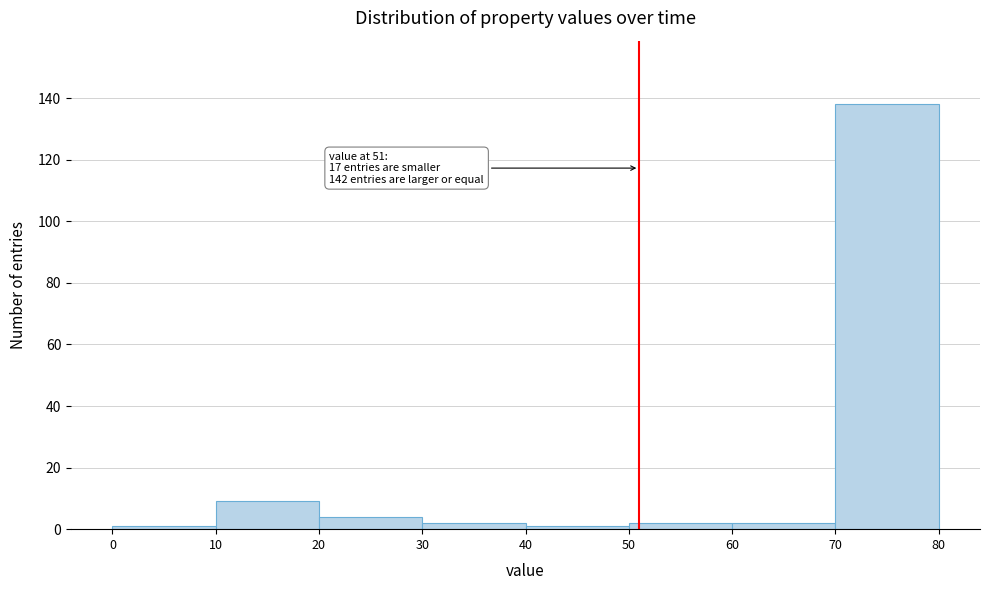

Which range on the x-axis has the tallest bar?

70 to 80